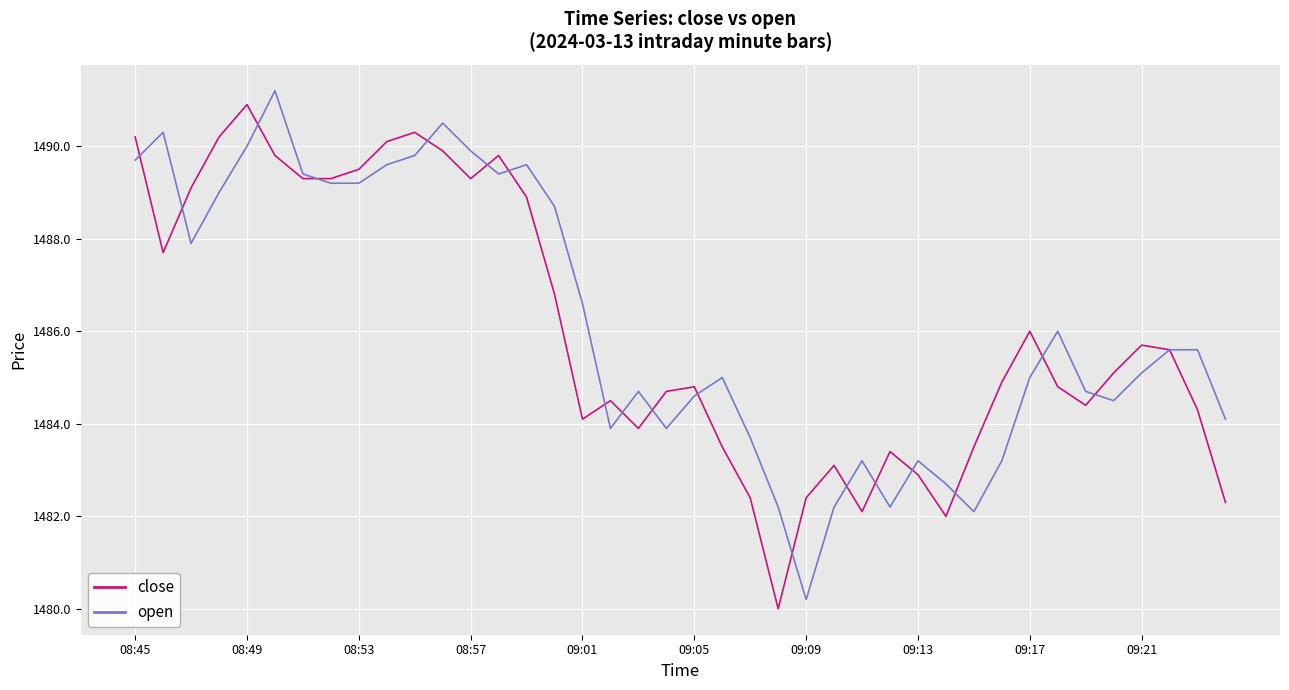

True or false: close has more than 2 interior local peaks.

True